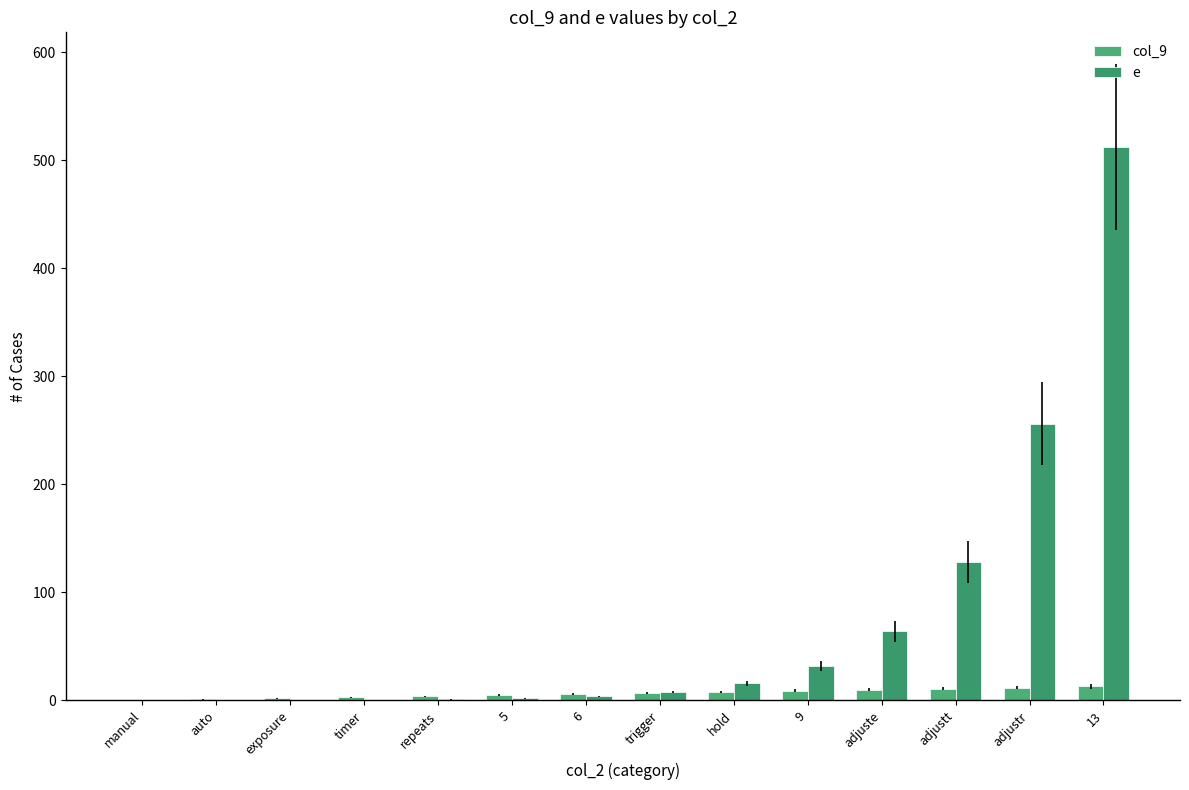

What is the label of the 11th bar from the left?

adjuste